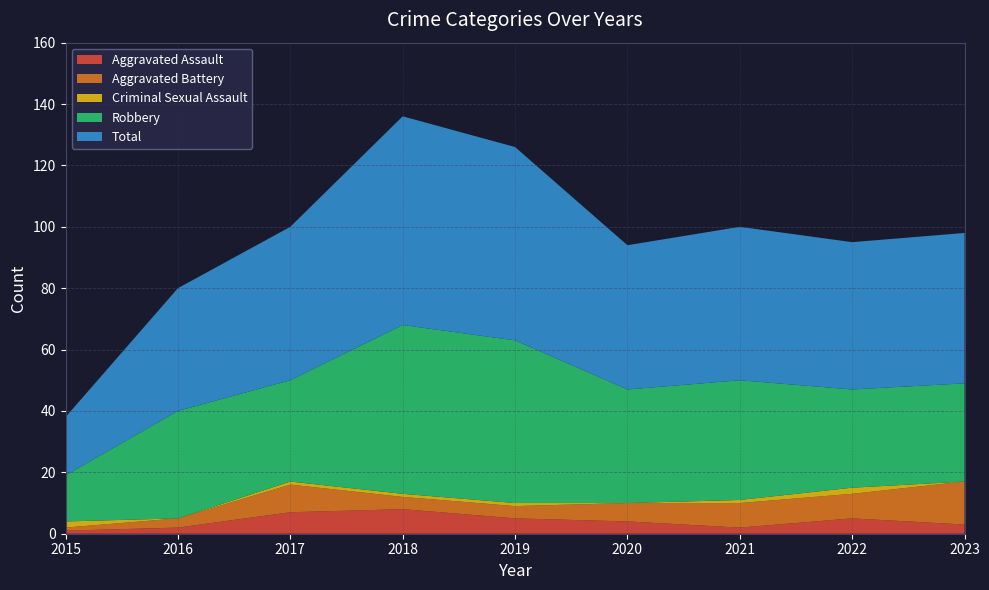

Reading left to right, transcribe all the data shown in this chart.

Aggravated Assault: 1	2	7	8	5	4	2	5	3
Aggravated Battery: 1	3	9	4	4	6	8	8	14
Criminal Sexual Assault: 2	0	1	1	1	0	1	2	0
Robbery: 15	35	33	55	53	37	39	32	32
Total: 19	40	50	68	63	47	50	48	49